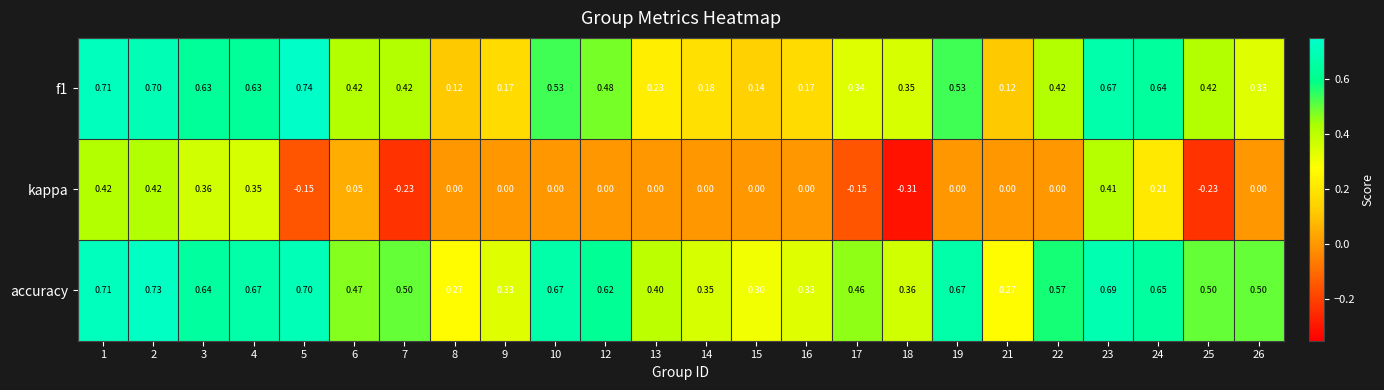

Which series has the largest total across all categories?

accuracy